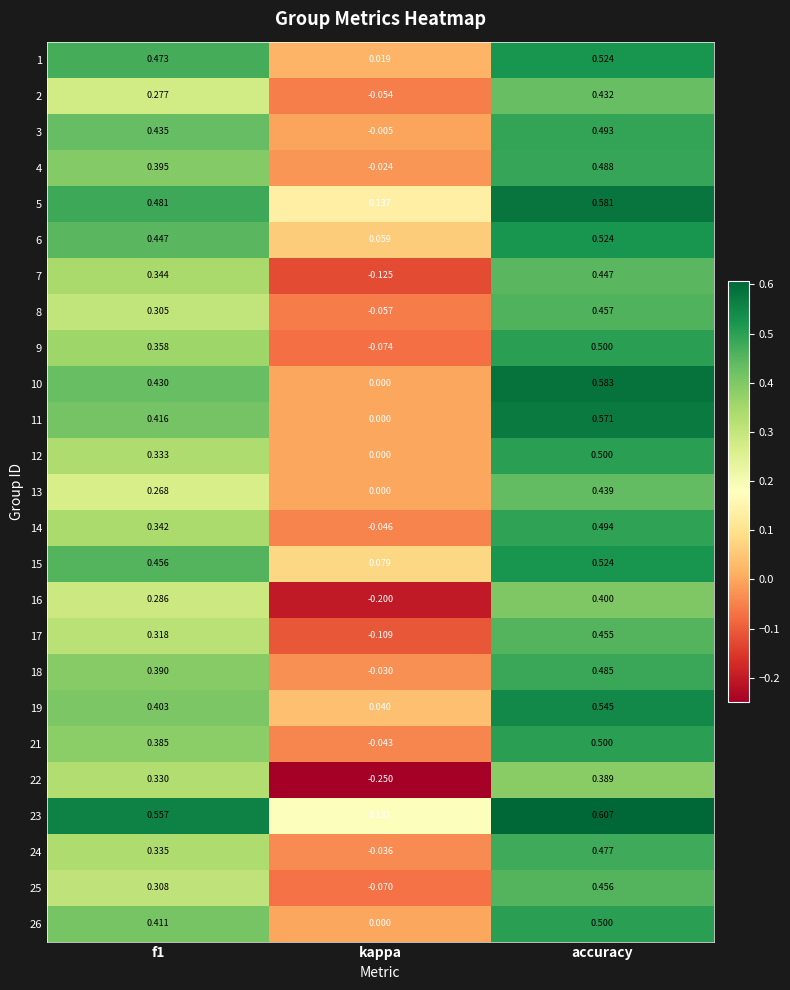

Is the value of 9 at accuracy greater than the value of 5 at kappa?

Yes